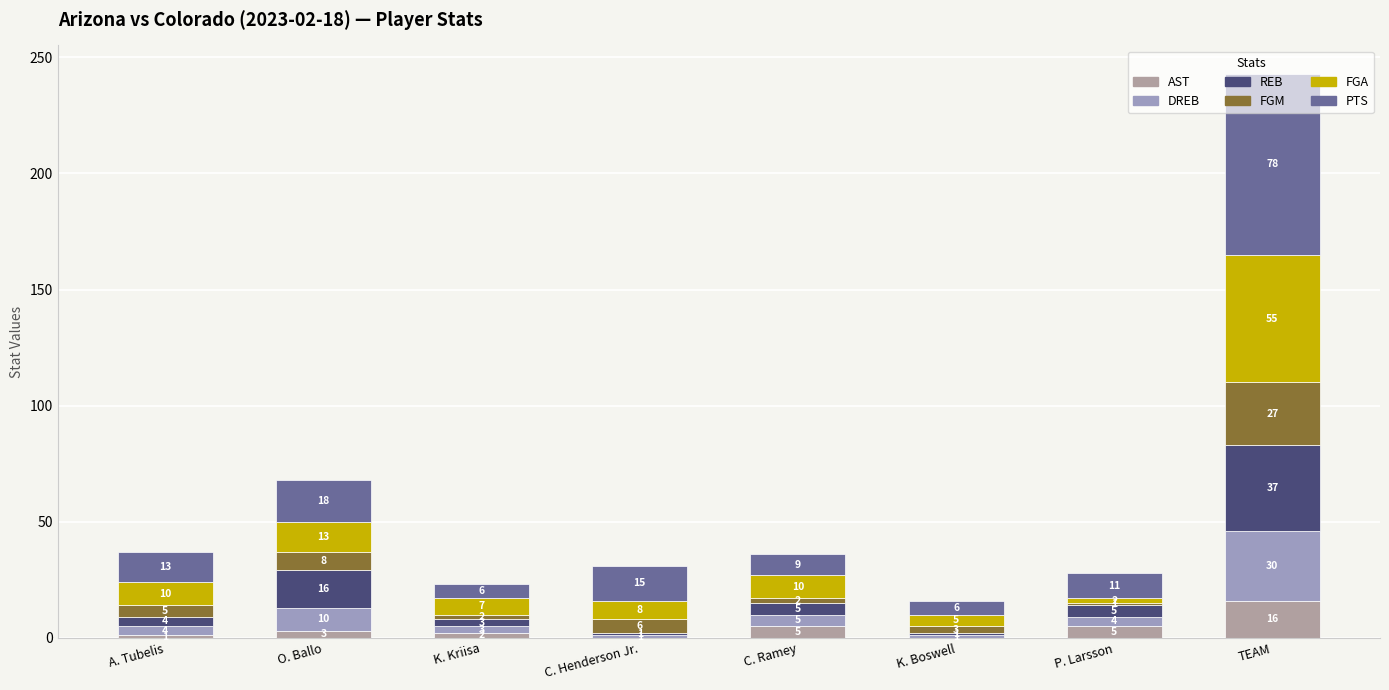

What are all the series names shown in the legend?

AST, DREB, REB, FGM, FGA, PTS